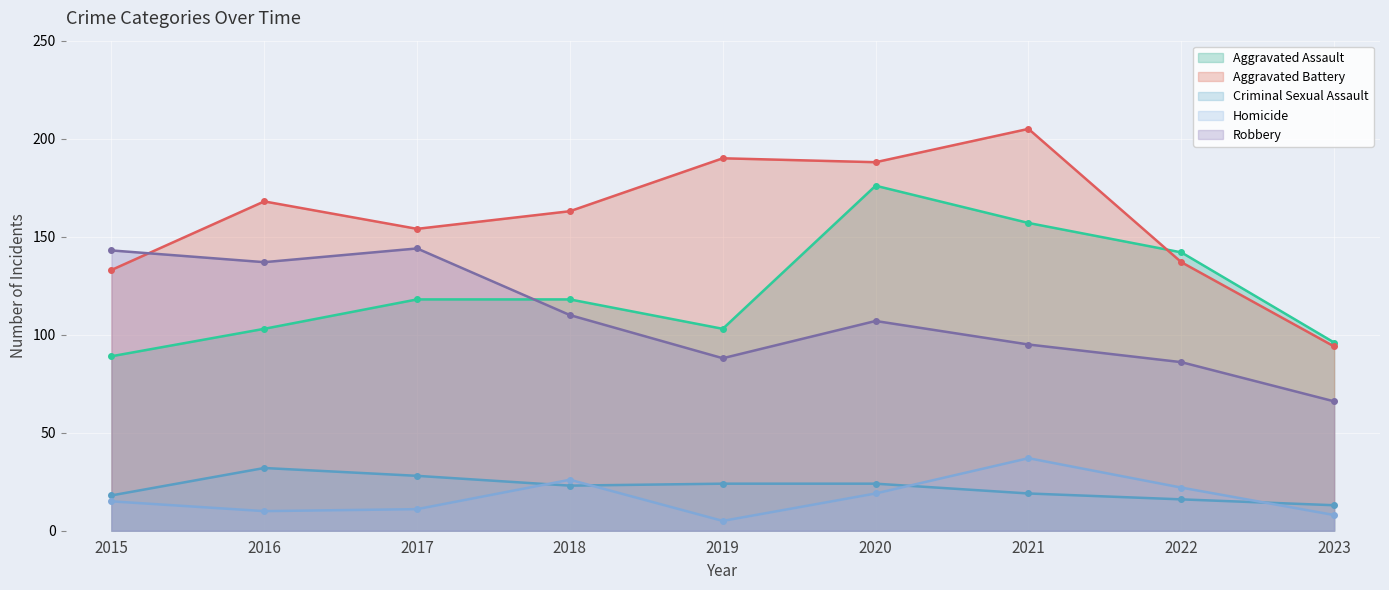

True or false: Aggravated Battery and Aggravated Assault intersect in this chart.

True